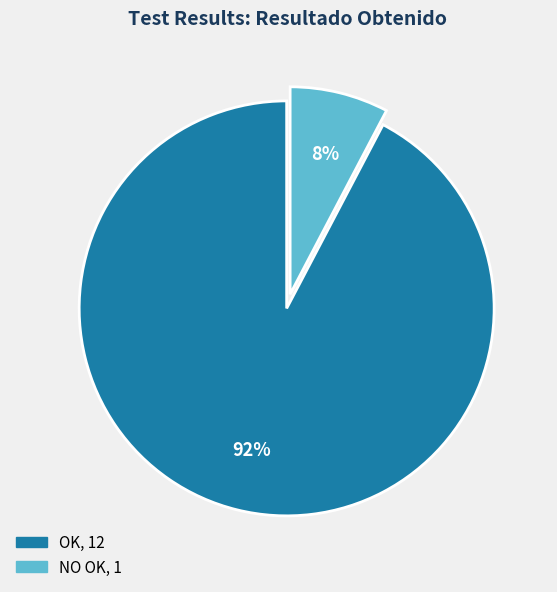

Is there a majority slice in this chart?

Yes